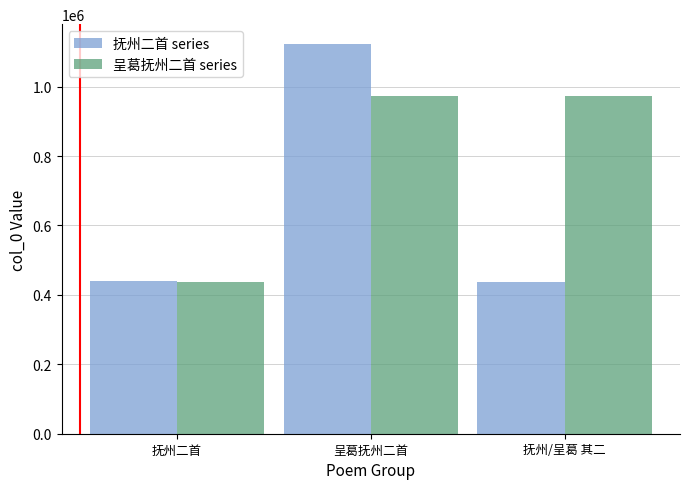

What is the average value of the 抚州二首 series series?

666902